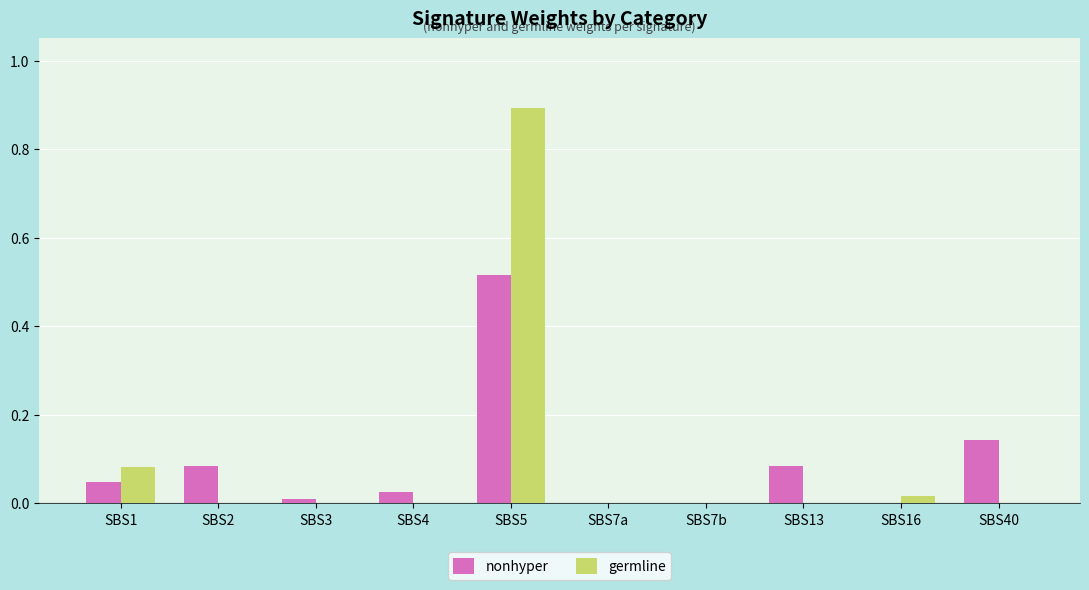

What is the sum of all germline values?

1.0